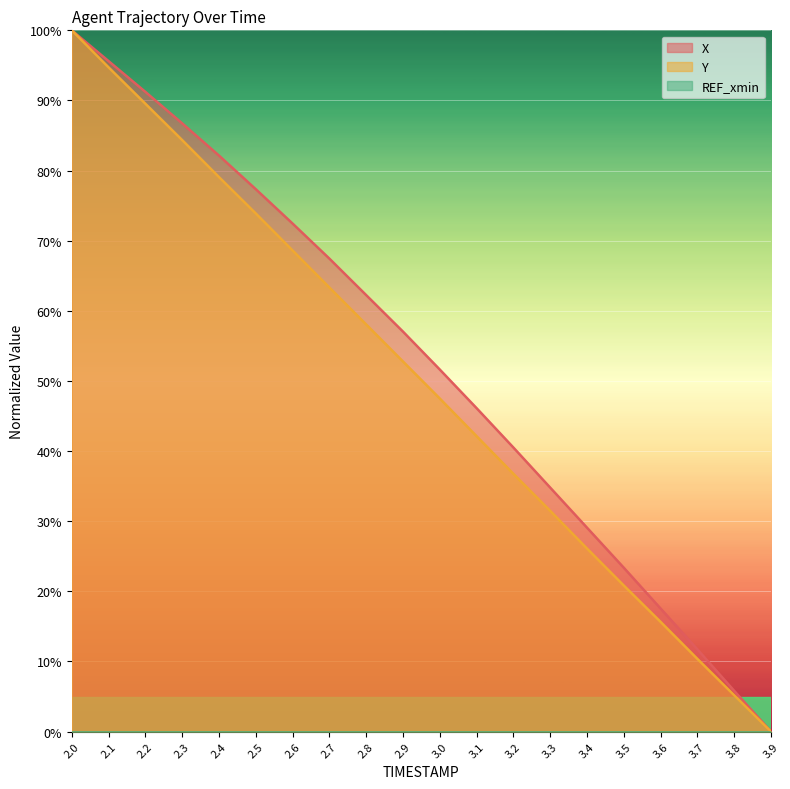

Reading left to right, transcribe all the data shown in this chart.

X: 2.0=100.0	2.1=95.6	2.2=91.2	2.3=86.7	2.4=82.1	2.5=77.3	2.6=72.4	2.7=67.4	2.8=62.2	2.9=57.0	3.0=51.6	3.1=46.1	3.2=40.5	3.3=34.8	3.4=29.1	3.5=23.4	3.6=17.6	3.7=11.7	3.8=5.8	3.9=0.0
Y: 2.0=100.0	2.1=94.7	2.2=89.5	2.3=84.4	2.4=79.1	2.5=73.9	2.6=68.6	2.7=63.3	2.8=58.1	2.9=52.8	3.0=47.5	3.1=42.1	3.2=36.8	3.3=31.5	3.4=26.1	3.5=20.8	3.6=15.6	3.7=10.4	3.8=5.2	3.9=0.0